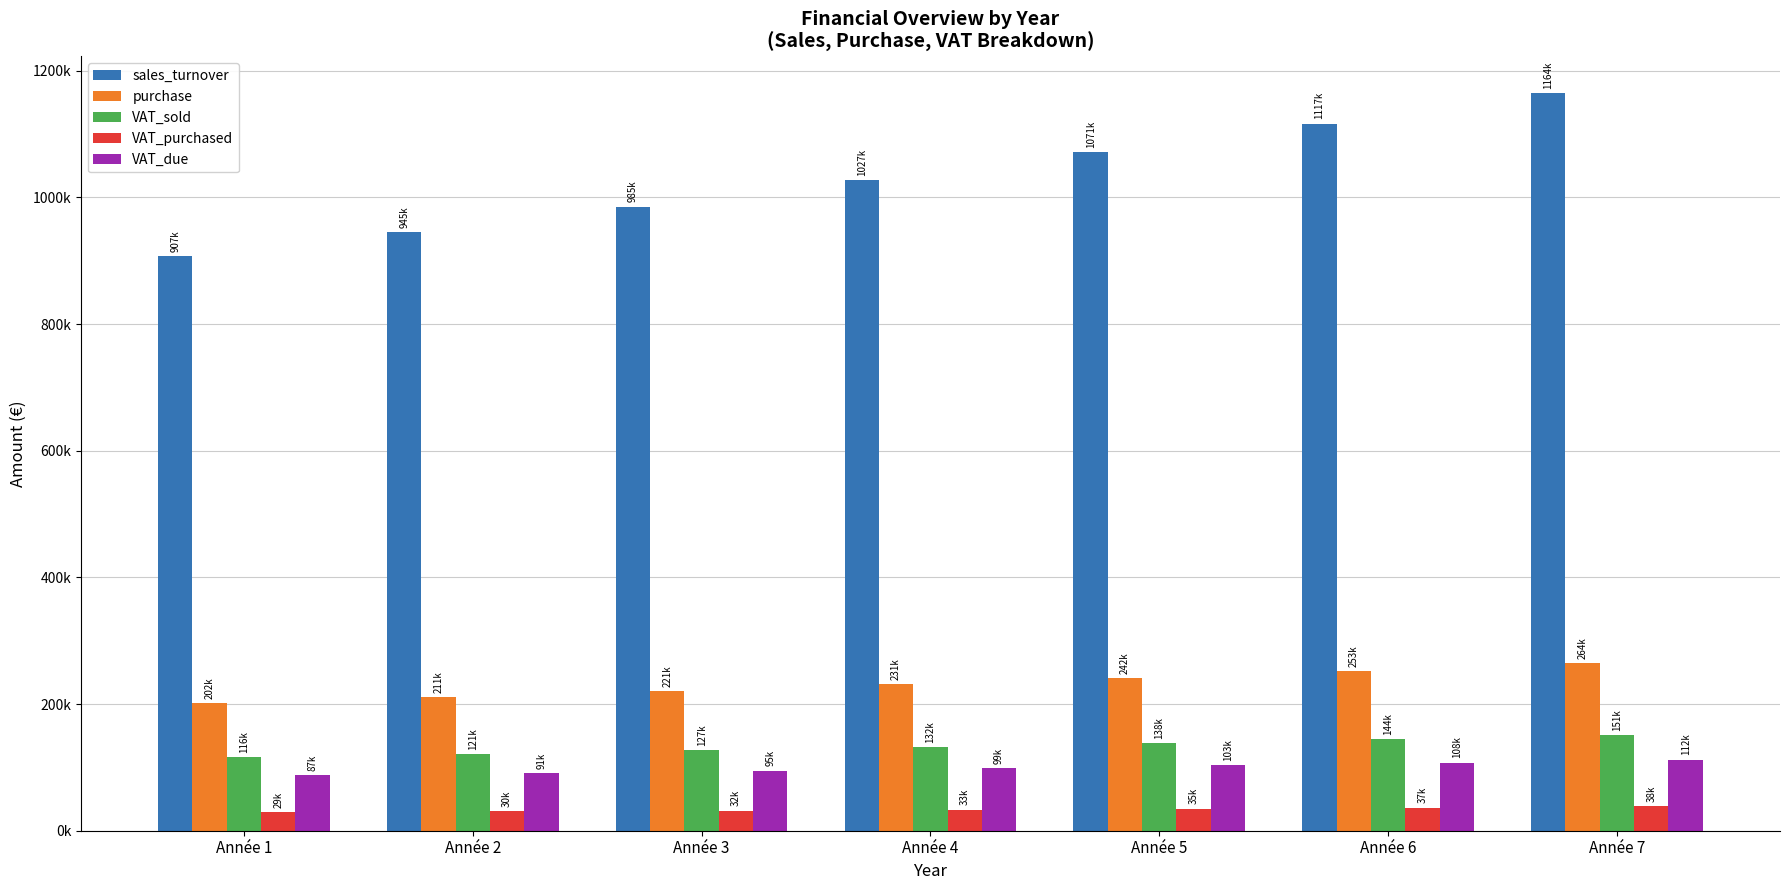

What are all the series names shown in the legend?

sales_turnover, purchase, VAT_sold, VAT_purchased, VAT_due